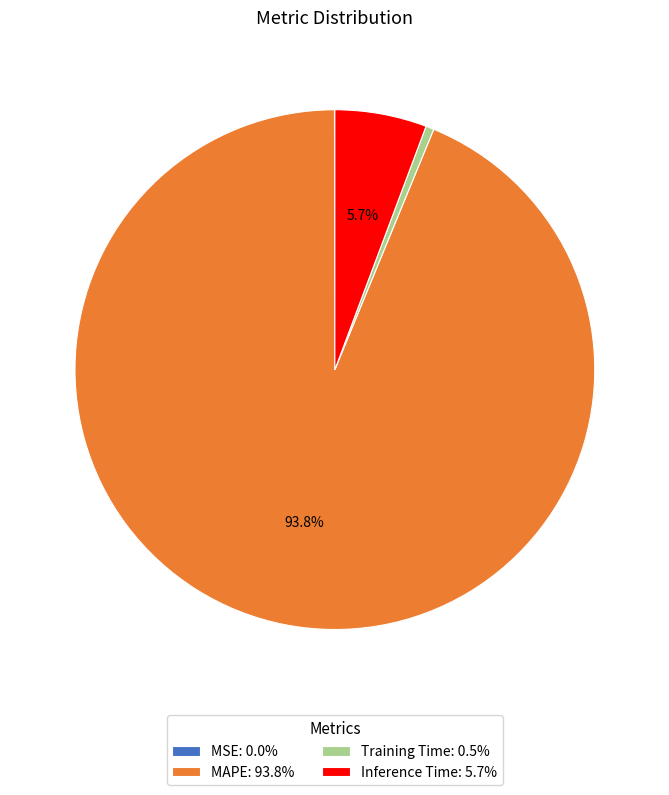

The Training Time slice represents 11% of the pie. True or false?

False